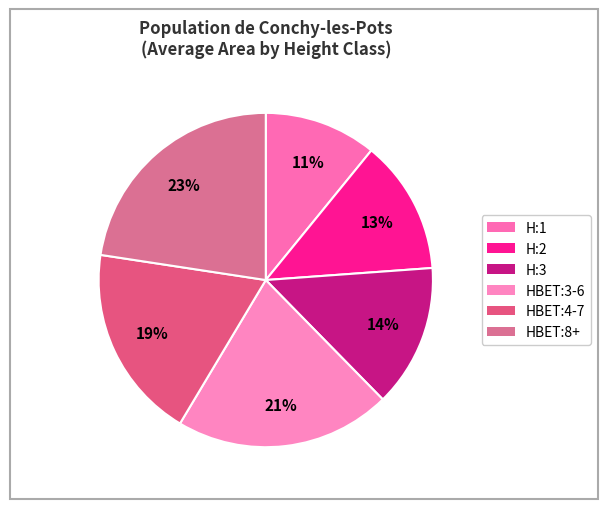

Count the number of slices in the pie.

6